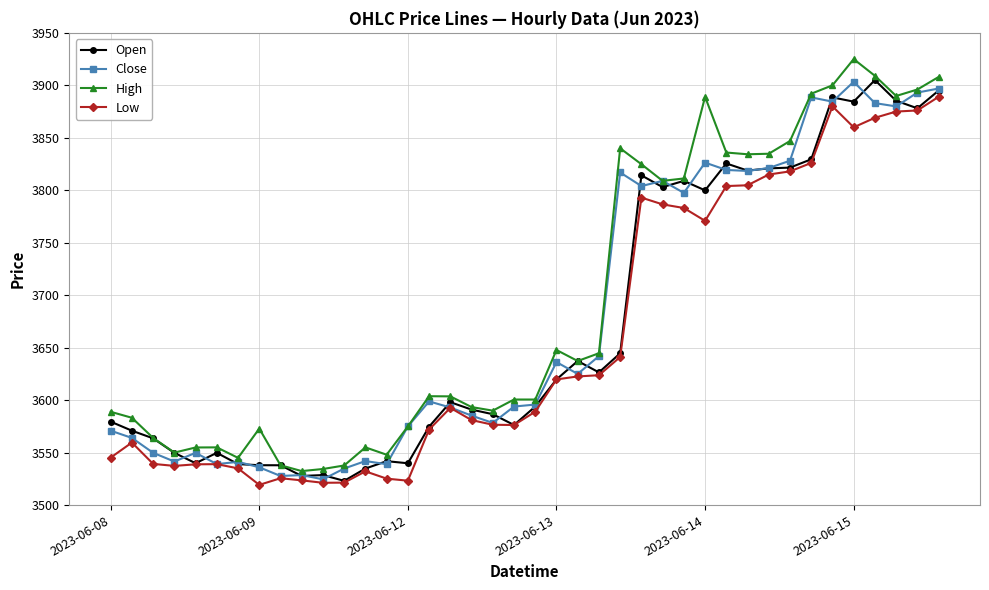

How many lines are shown in the chart?

4